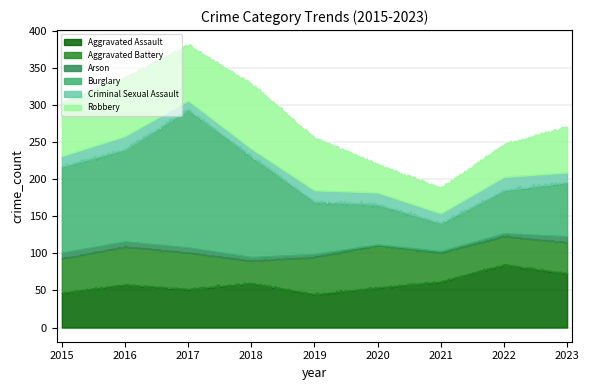

Does the chart display data point markers on the line(s)?

No